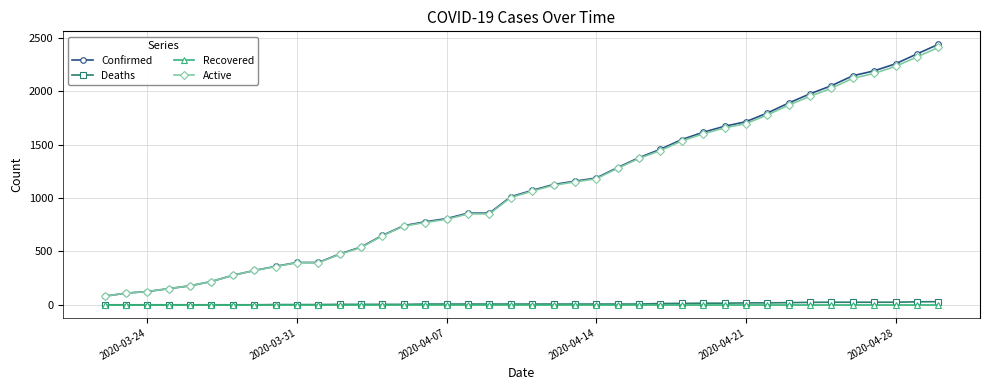

How many lines are shown in the chart?

4